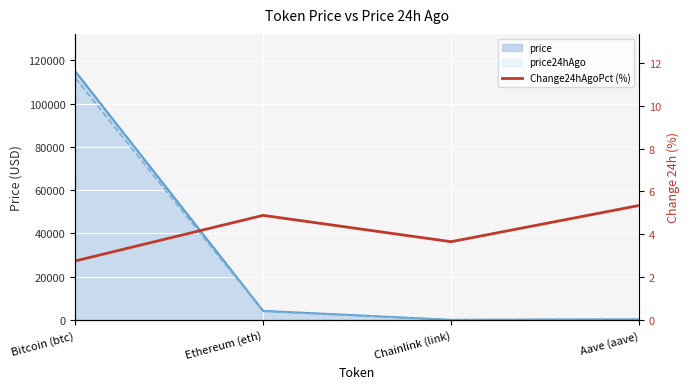

What is the label of the 4th point from the right?

Bitcoin (btc)